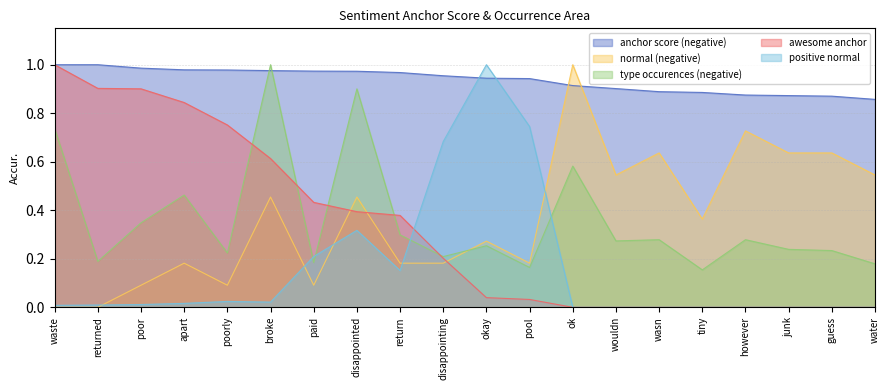

How many intersections are there between normal (negative) and type occurences (negative)?

1